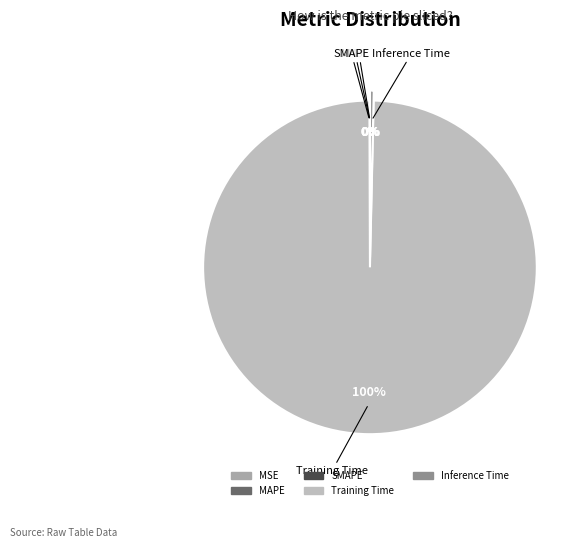

To the nearest percent, what percentage of the pie is Training Time?

100%